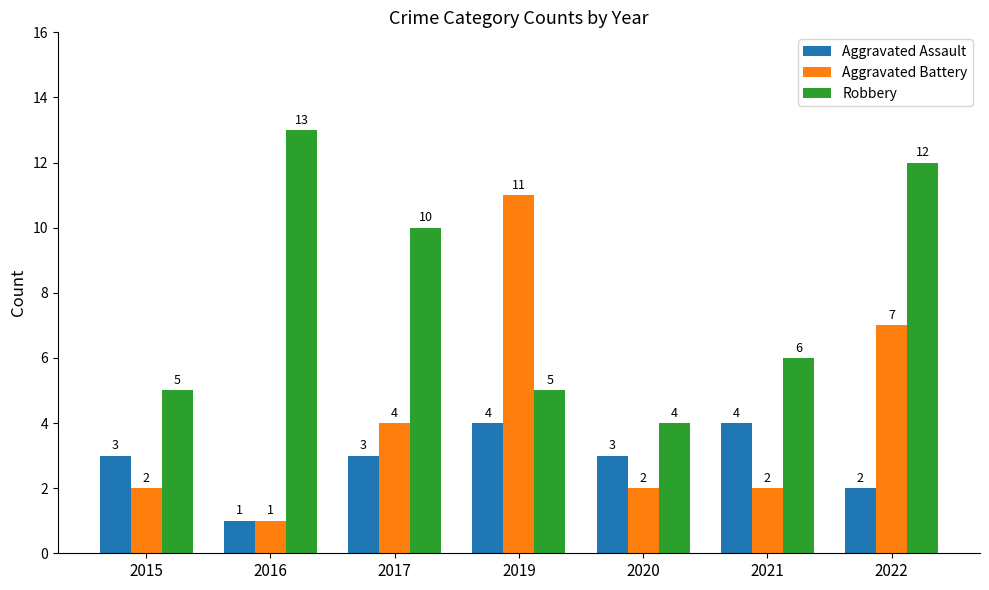

Reading left to right, transcribe all the data shown in this chart.

Aggravated Assault: 3	1	3	4	3	4	2
Aggravated Battery: 2	1	4	11	2	2	7
Robbery: 5	13	10	5	4	6	12